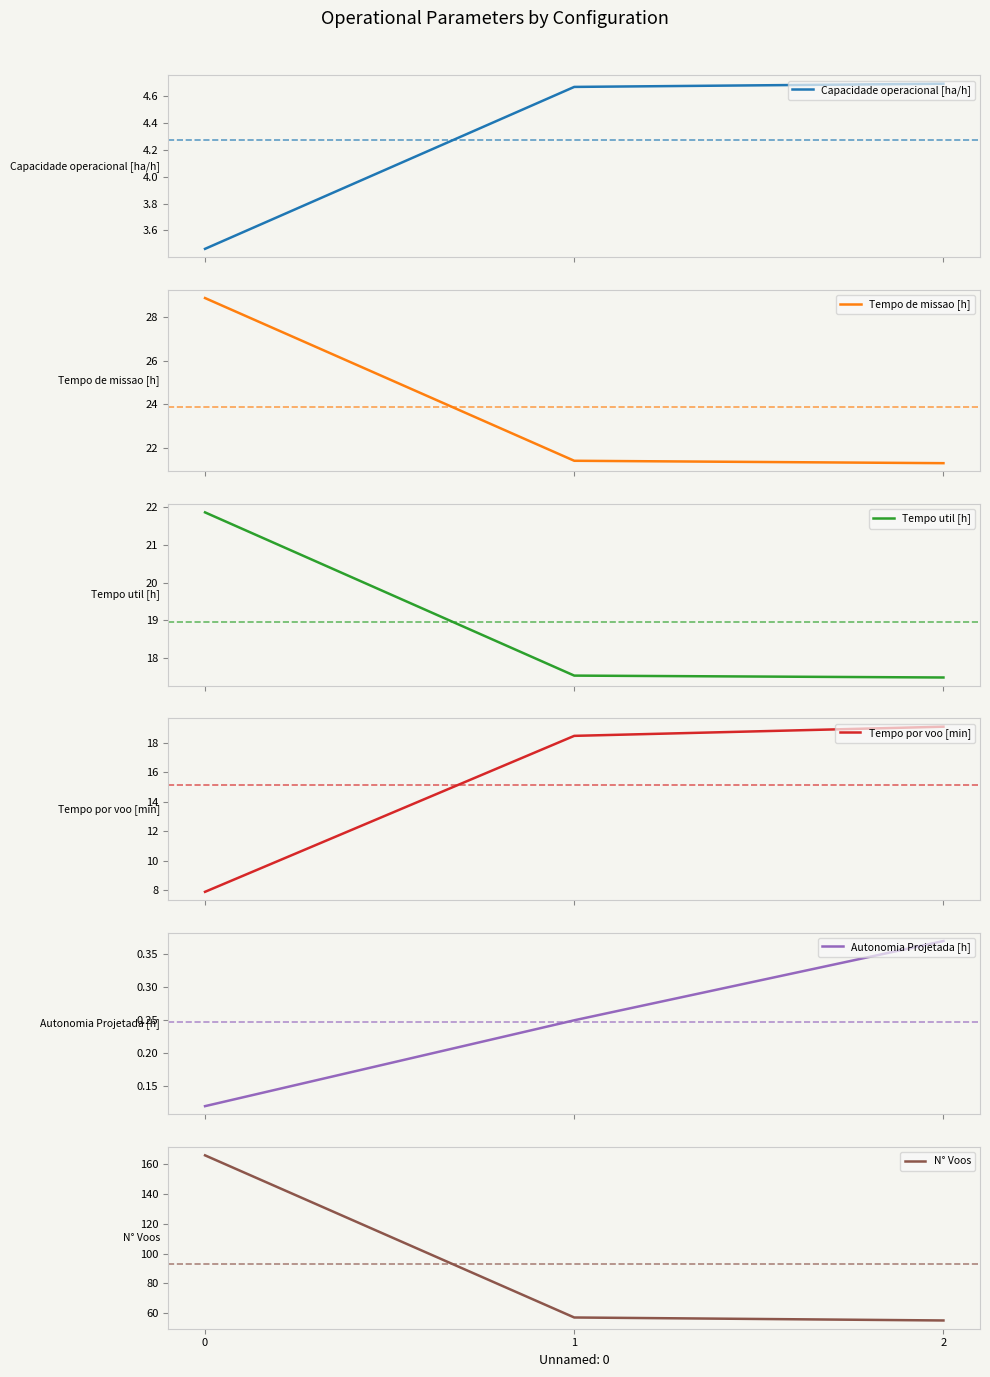

What is the total value across all series at 0?

228.2